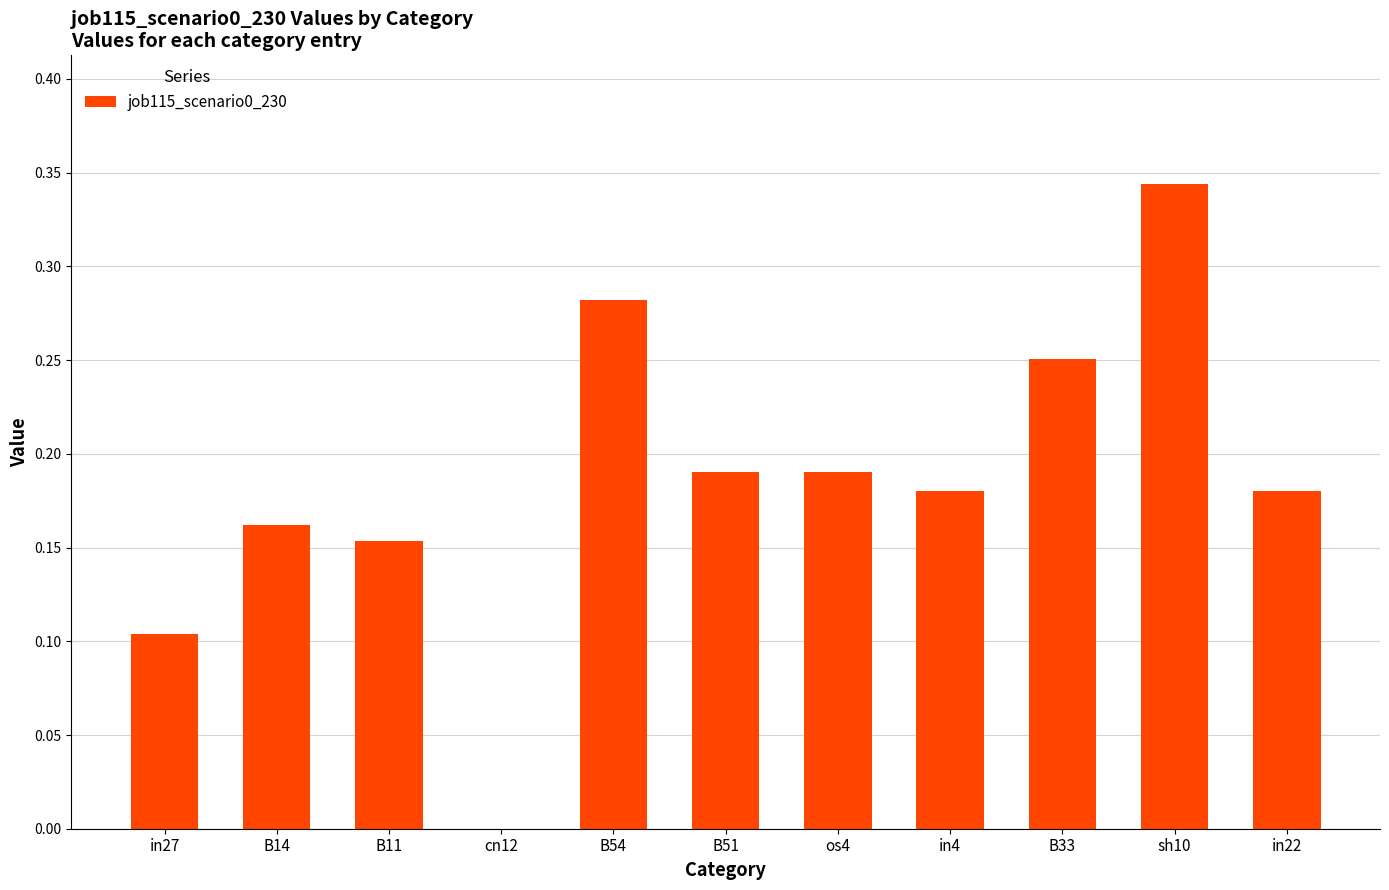

At which category does the chart reach its peak across all series?

sh10